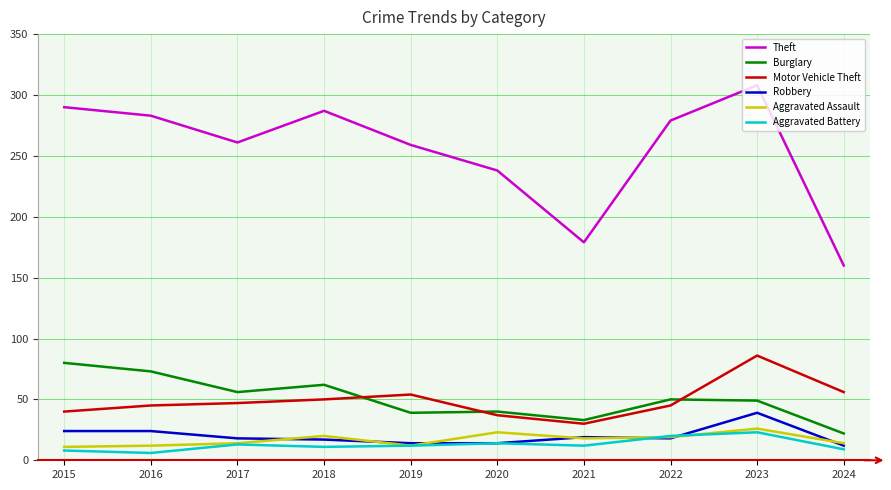

What is the average value of the Aggravated Battery series?

13